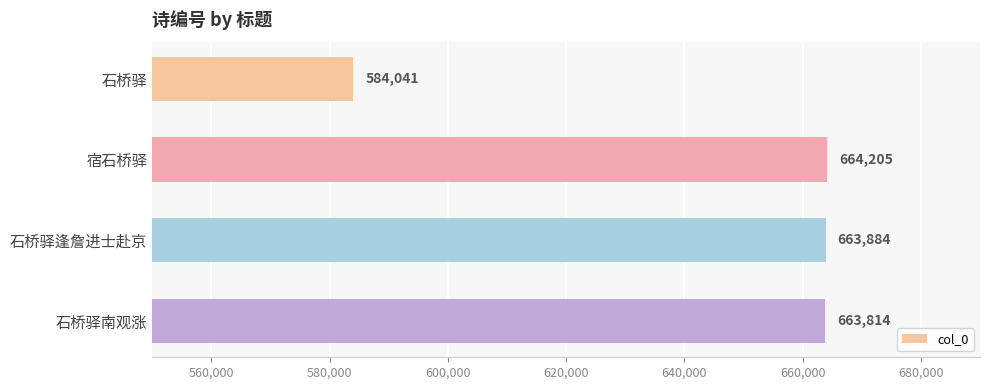

Is it true that the value at 石桥驿南观涨 is 221967?

False